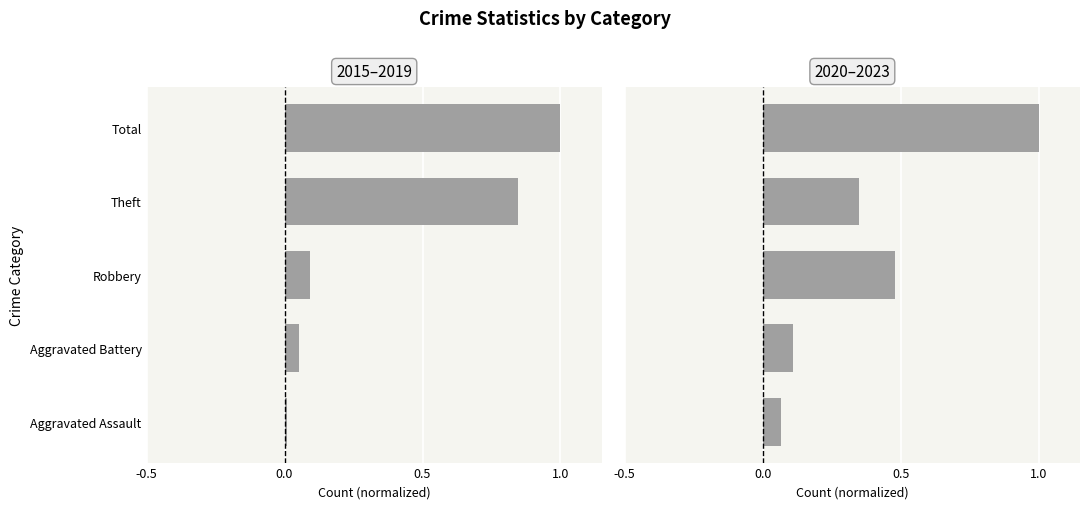

Does the chart contain stacked bars?

No